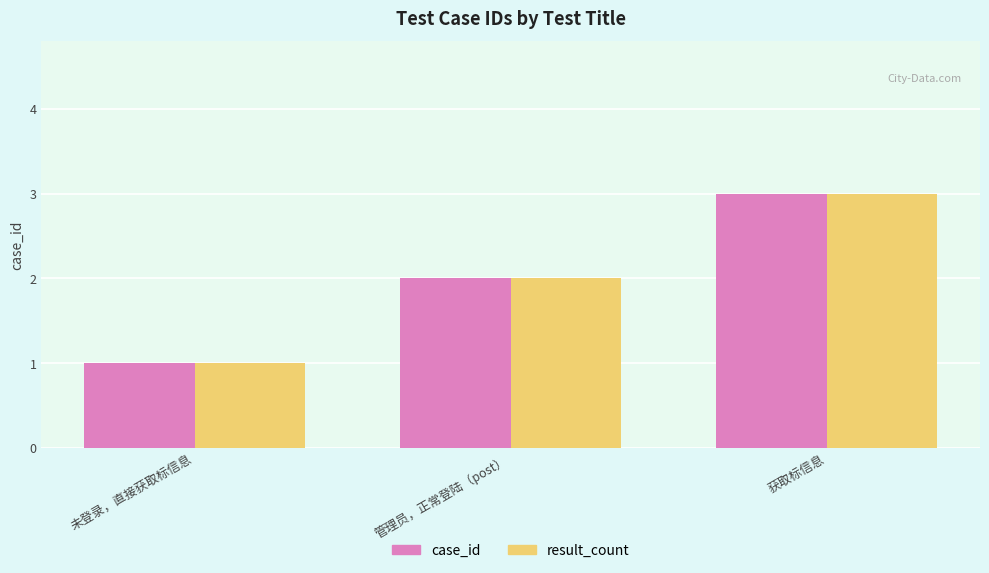

Does the chart contain any negative values?

No